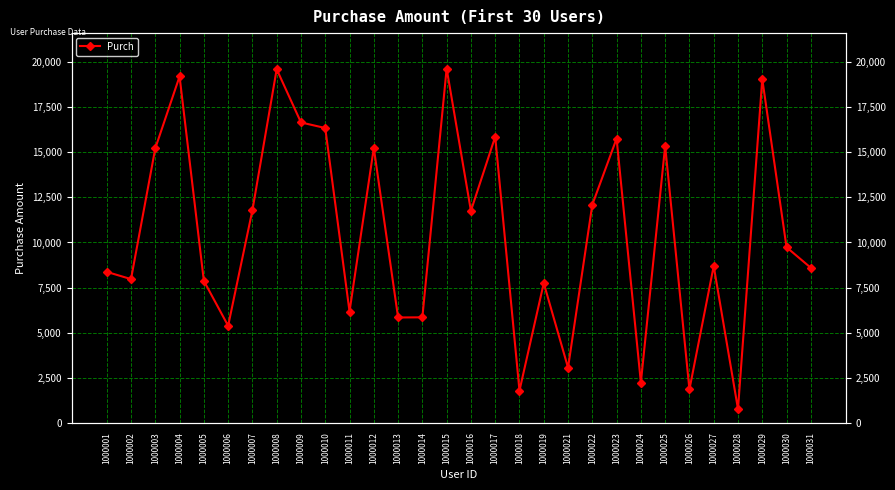

Where is the first local minimum?

1000002